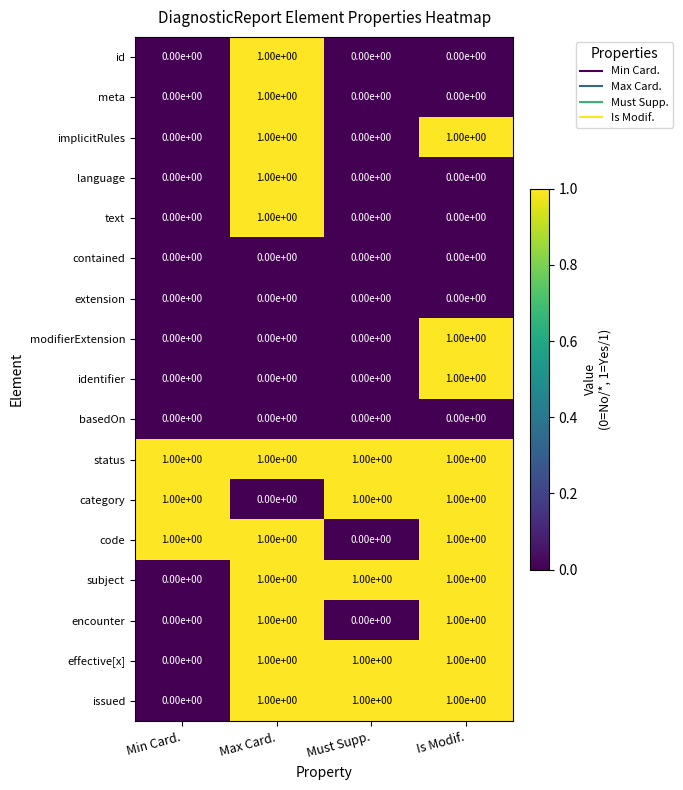

At which label is category closest to 0?

Max Card.